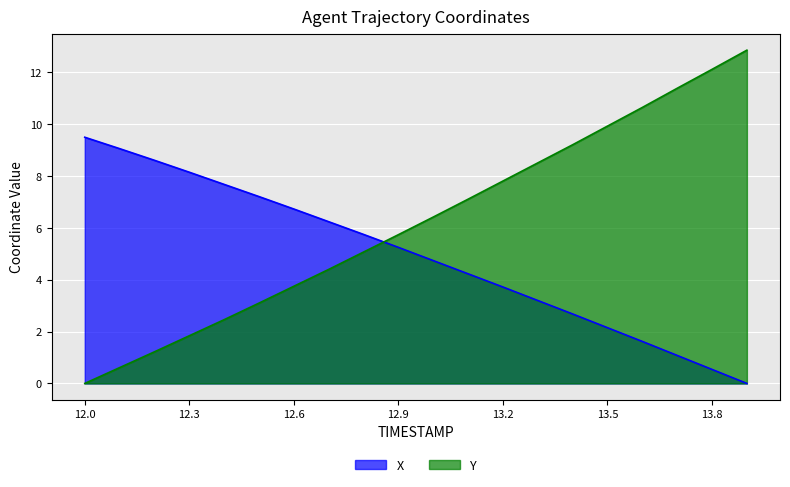

Reading left to right, list all the values displayed in this chart.

X: 12.0=9.5	12.1=9.1	12.2=8.6	12.3=8.2	12.4=7.7	12.5=7.2	12.6=6.7	12.7=6.2	12.8=5.8	12.9=5.2	13.0=4.7	13.1=4.2	13.2=3.7	13.3=3.2	13.4=2.7	13.5=2.2	13.6=1.6	13.7=1.1	13.8=0.5	13.9=0.0
Y: 12.0=0.0	12.1=0.6	12.2=1.2	12.3=1.8	12.4=2.5	12.5=3.1	12.6=3.8	12.7=4.4	12.8=5.1	12.9=5.7	13.0=6.4	13.1=7.1	13.2=7.8	13.3=8.5	13.4=9.2	13.5=9.9	13.6=10.7	13.7=11.4	13.8=12.1	13.9=12.9